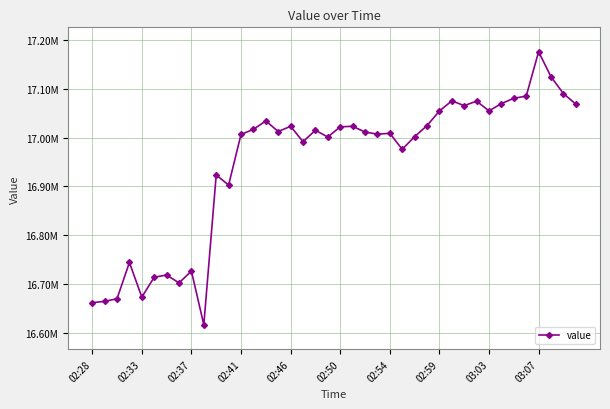

Is this an area chart (filled region under the line)?

No